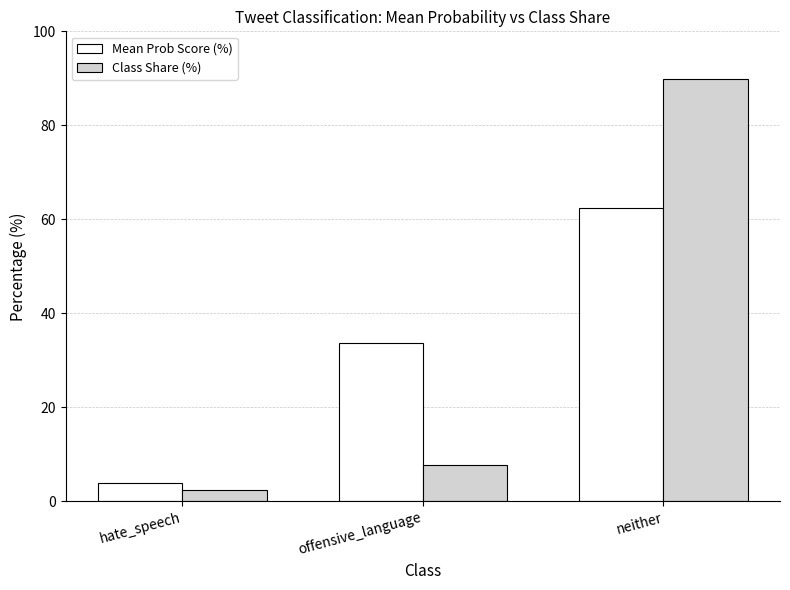

How many categories are shown in the chart?

3